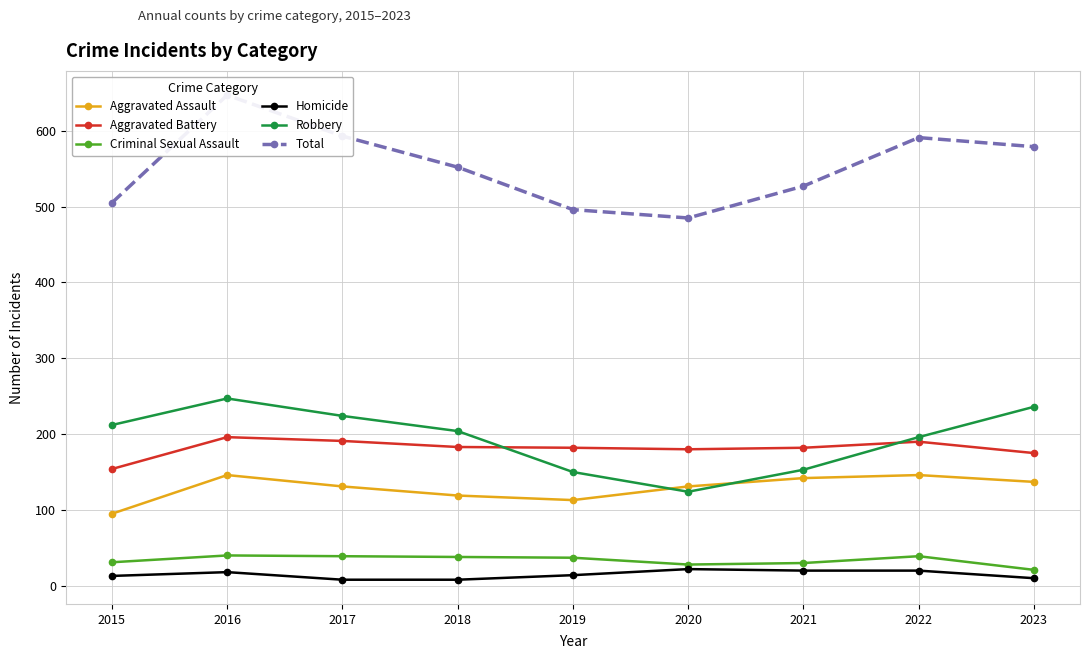

Reading left to right, extract all data points from this chart.

Aggravated Assault: 95	146	131	119	113	131	142	146	137
Aggravated Battery: 154	196	191	183	182	180	182	190	175
Criminal Sexual Assault: 31	40	39	38	37	28	30	39	21
Homicide: 13	18	8	8	14	22	20	20	10
Robbery: 212	247	224	204	150	124	153	196	236
Total: 505	647	593	552	496	485	527	591	579